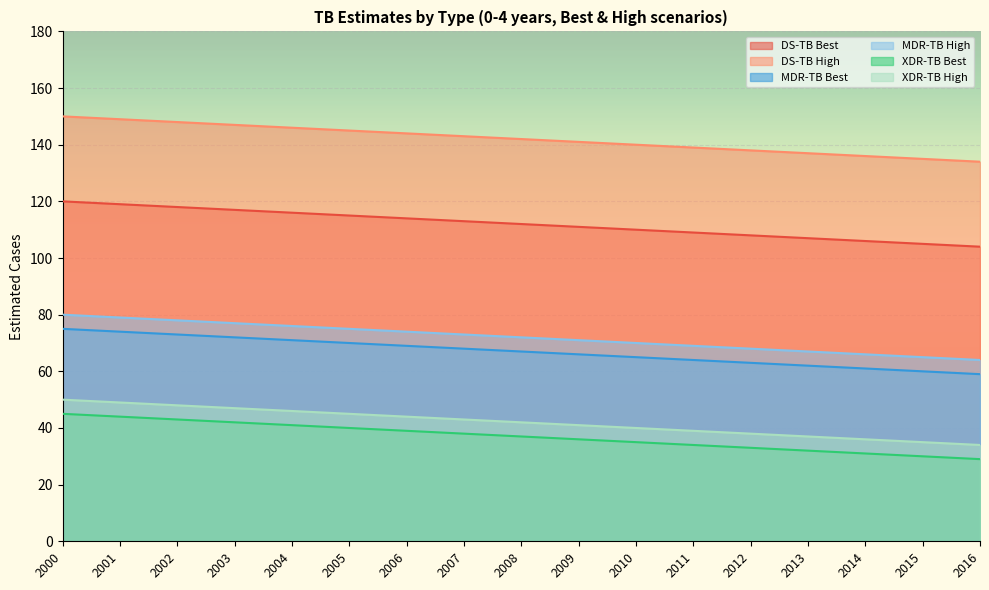

What is the maximum value shown in the chart?

150